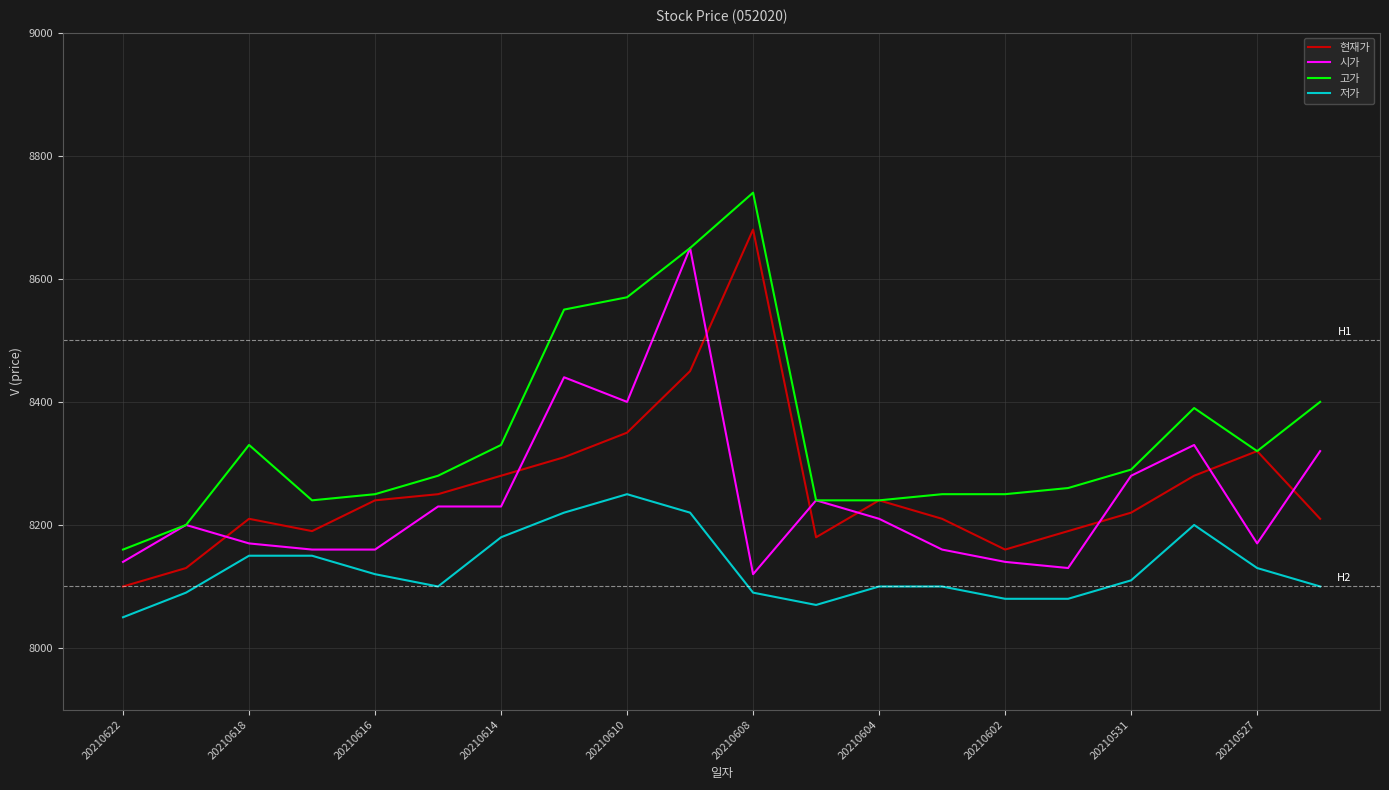

Which series has the largest total across all categories?

고가